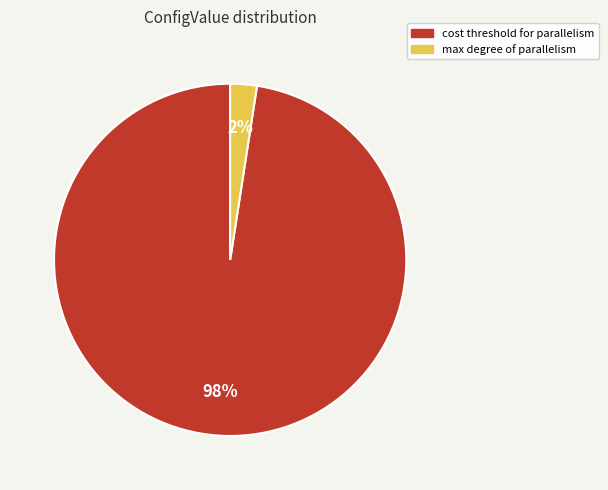

Is there a majority slice in this chart?

Yes